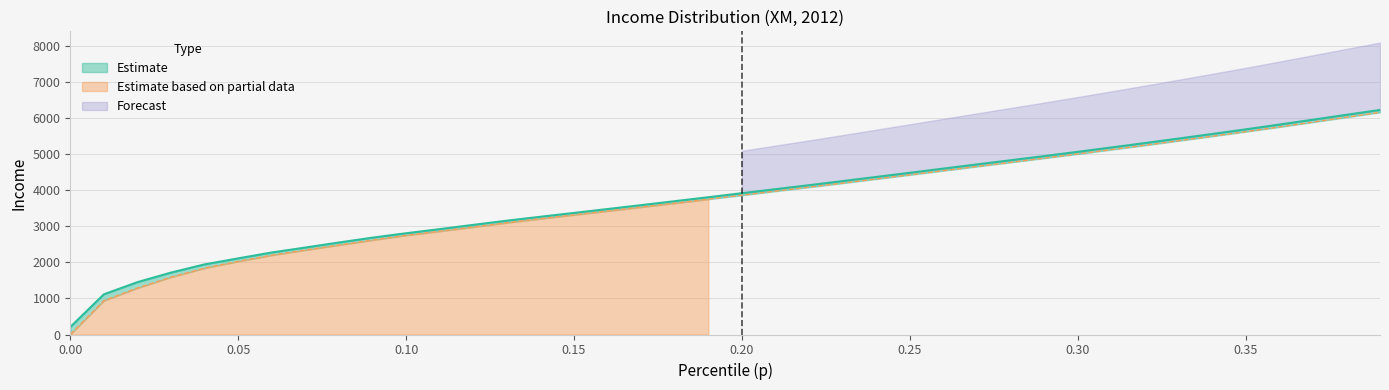

How many categories are shown in the chart?

40